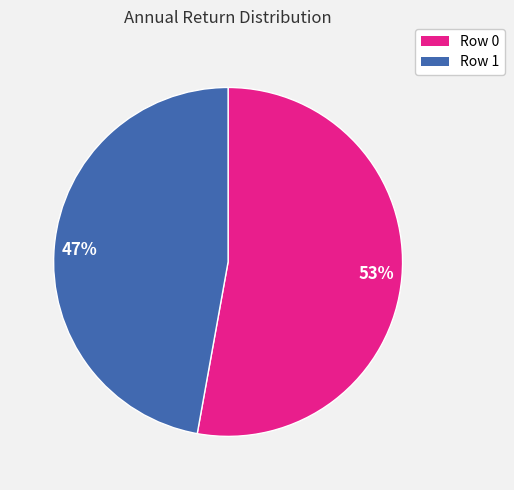

Which has a higher value, 47% or 53%?

53%